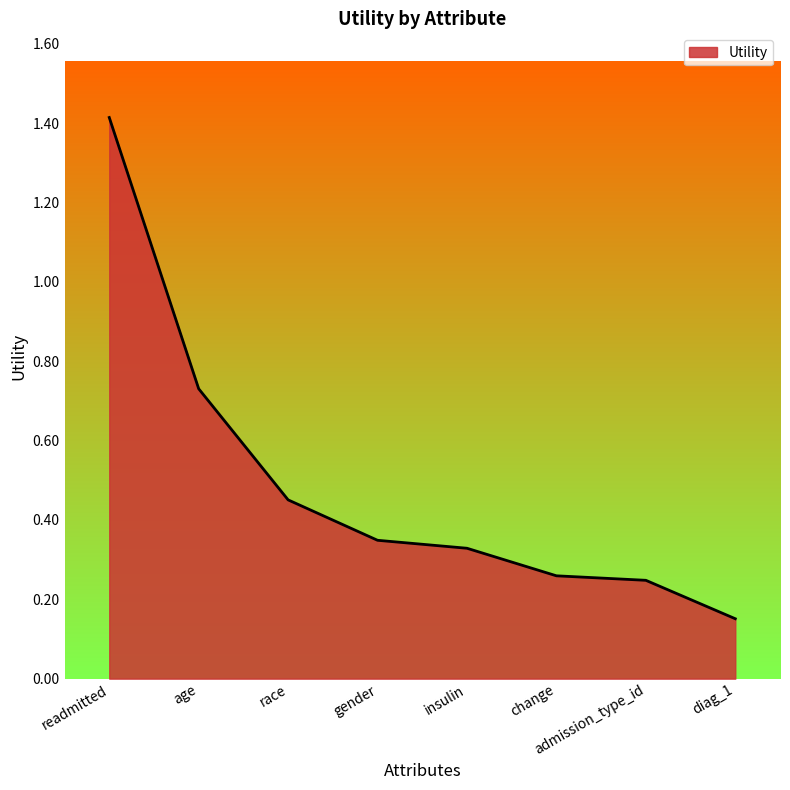

Which label corresponds to the smallest value in the chart?

diag_1